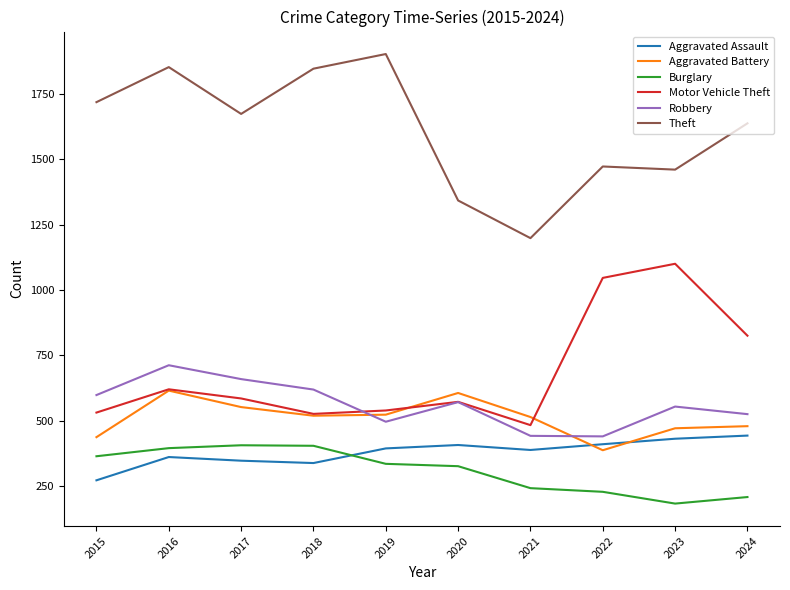

True or false: Motor Vehicle Theft and Aggravated Battery intersect in this chart.

True